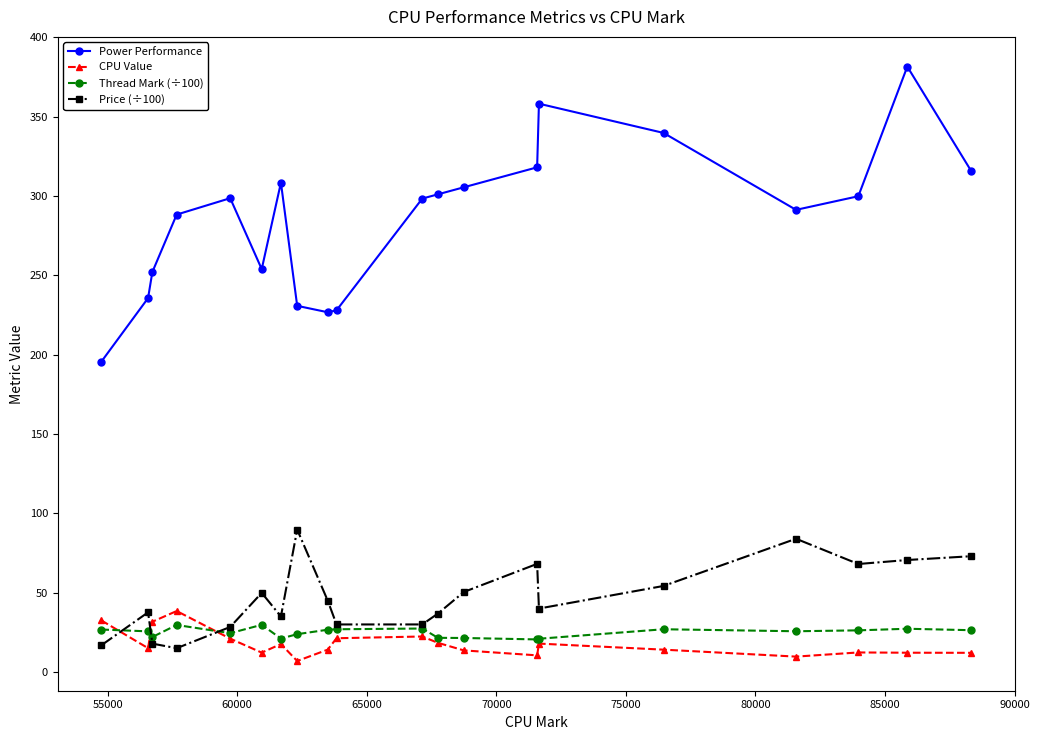

What is the greatest value displayed?

381.6